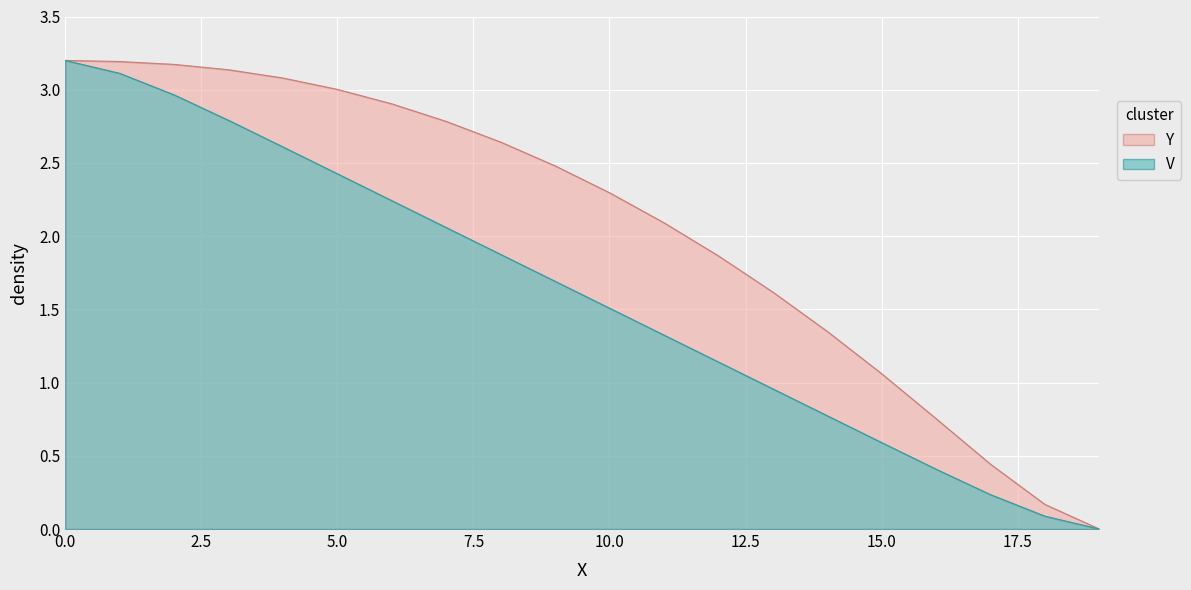

Where is the data nearest to the value 1?

15